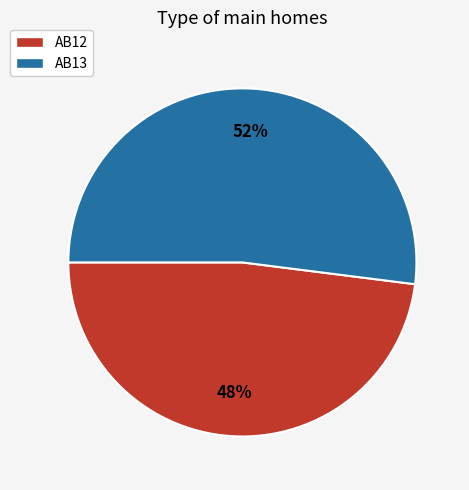

How many slices are in this pie chart?

2